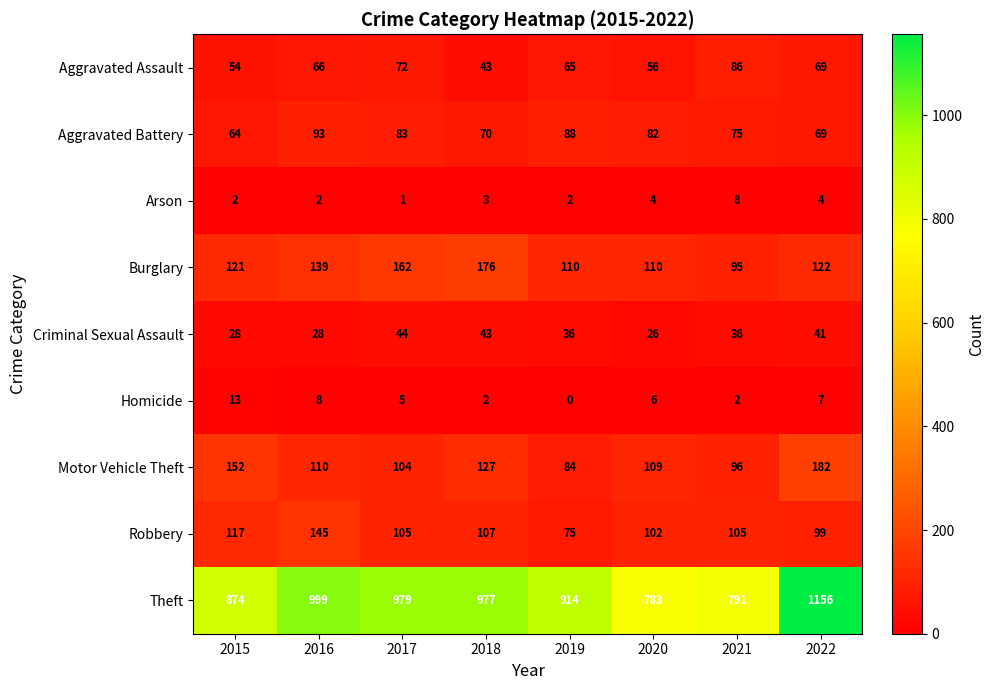

At how many categories does at least one series exceed 649?

8